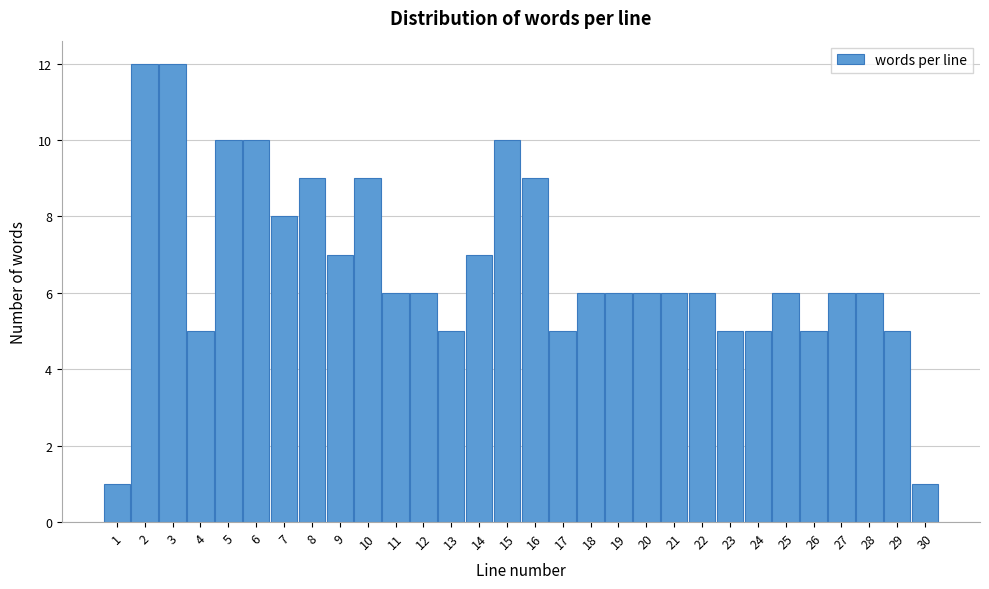

Reading left to right, transcribe this chart: for each bar, give the range it covers on the x-axis and its height. The values are not printed on the chart, so give them approximately, as read against the axis.

0.5 to 1.5: 1
1.5 to 2.5: 12
2.5 to 3.5: 12
3.5 to 4.5: 5
4.5 to 5.5: 10
5.5 to 6.5: 10
6.5 to 7.5: 8
7.5 to 8.5: 9
8.5 to 9.5: 7
9.5 to 10.5: 9
10.5 to 11.5: 6
11.5 to 12.5: 6
12.5 to 13.5: 5
13.5 to 14.5: 7
14.5 to 15.5: 10
15.5 to 16.5: 9
16.5 to 17.5: 5
17.5 to 18.5: 6
18.5 to 19.5: 6
19.5 to 20.5: 6
20.5 to 21.5: 6
21.5 to 22.5: 6
22.5 to 23.5: 5
23.5 to 24.5: 5
24.5 to 25.5: 6
25.5 to 26.5: 5
26.5 to 27.5: 6
27.5 to 28.5: 6
28.5 to 29.5: 5
29.5 to 30.5: 1